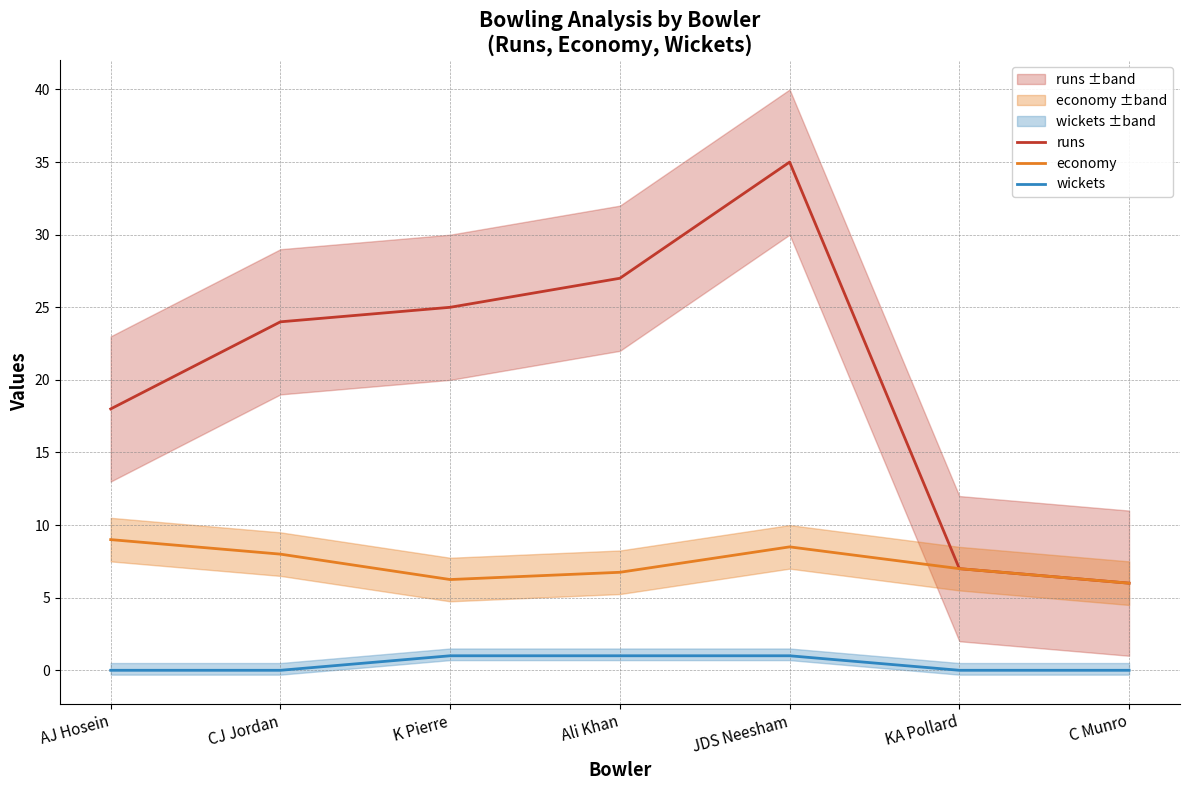

Which series has the widest spread of values?

runs